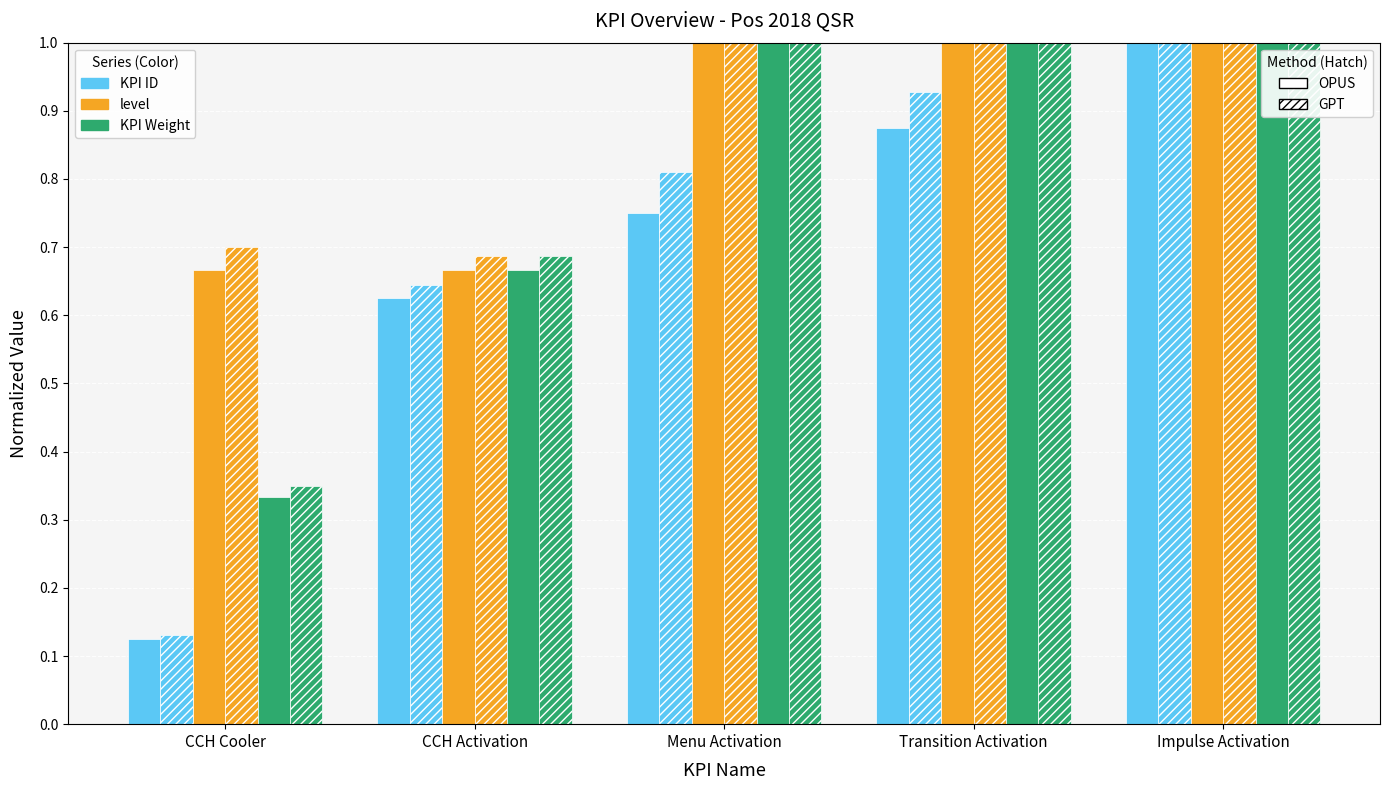

What is the greatest value displayed?

1.1